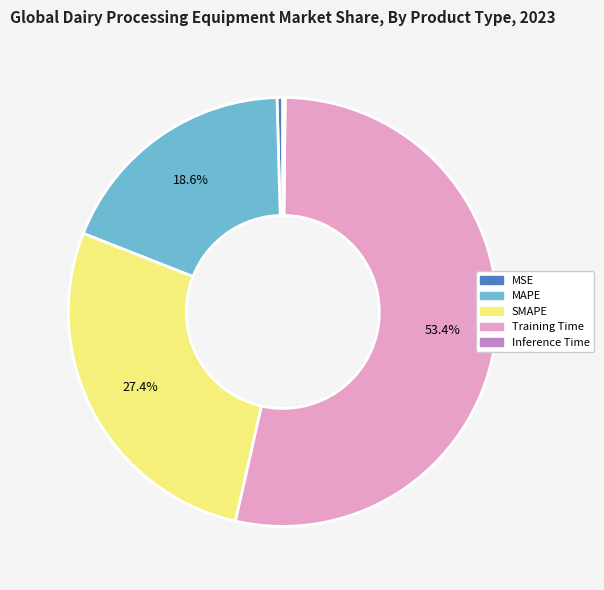

To the nearest percent, what is the difference between the SMAPE and MAPE slice percentages?

9%